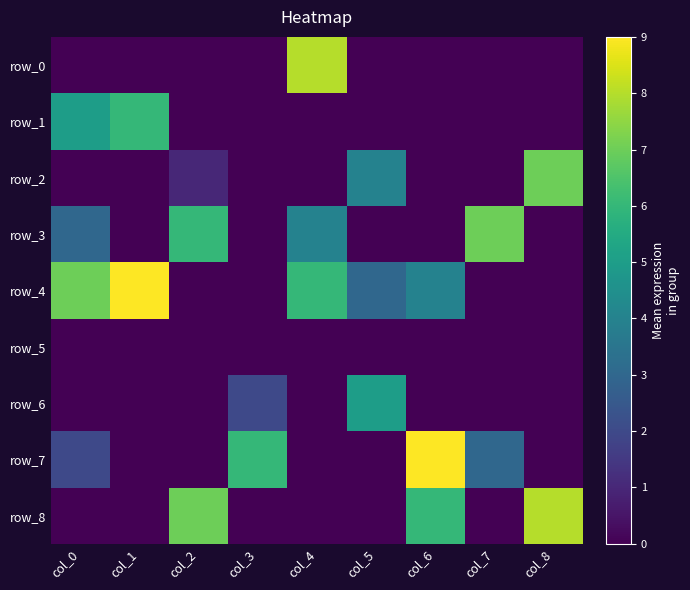

Reading left to right, what are all the values shown in this chart?

row_0: 0	0	0	0	8	0	0	0	0
row_1: 5	6	0	0	0	0	0	0	0
row_2: 0	0	1	0	0	4	0	0	7
row_3: 3	0	6	0	4	0	0	7	0
row_4: 7	9	0	0	6	3	4	0	0
row_5: 0	0	0	0	0	0	0	0	0
row_6: 0	0	0	2	0	5	0	0	0
row_7: 2	0	0	6	0	0	9	3	0
row_8: 0	0	7	0	0	0	6	0	8